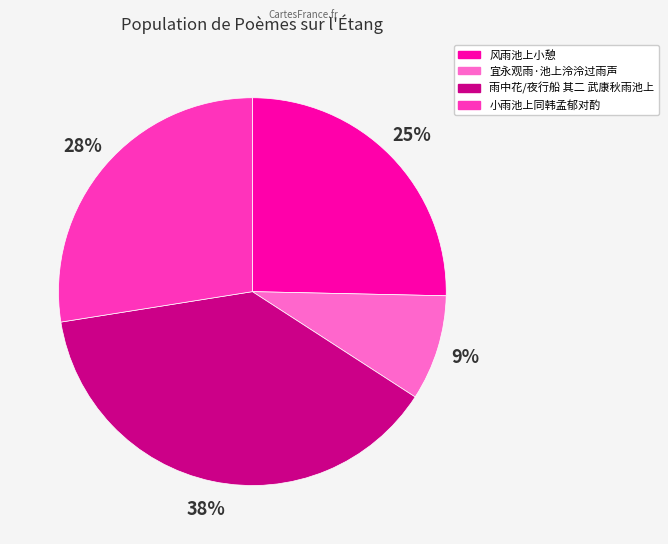

Between 风雨池上小憩 and 宜永观雨·池上泠泠过雨声, which is larger?

风雨池上小憩